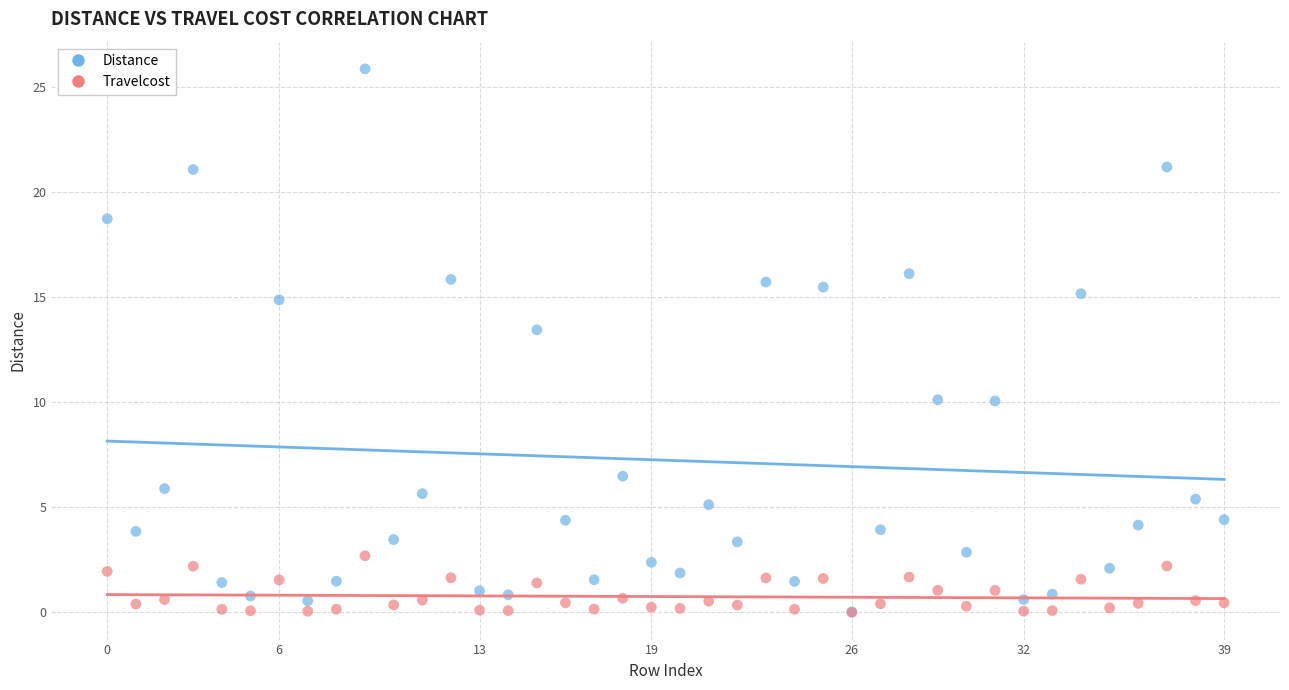

Across all series, what Y value is closest to 12?

13.5